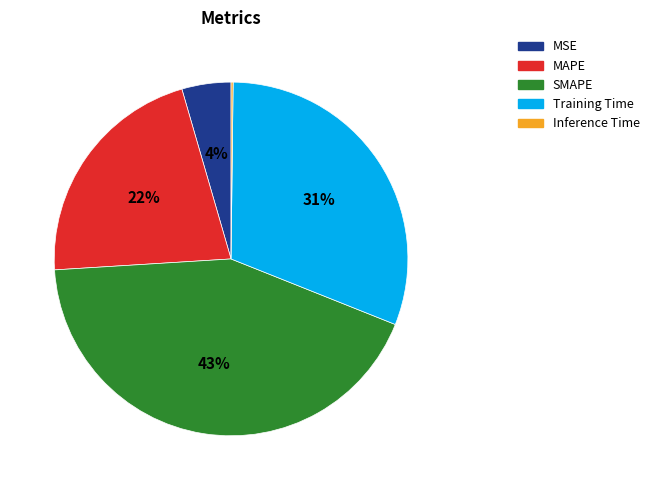

Which has a higher value, Training Time or MAPE?

Training Time